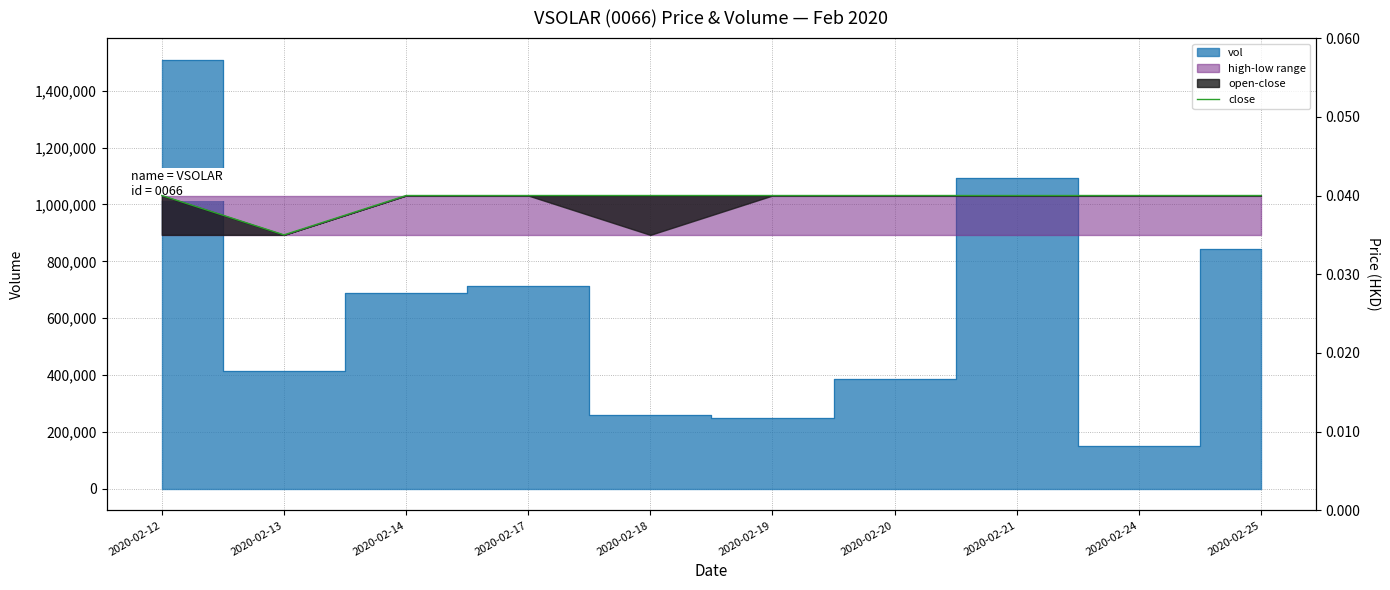

True or false: there are more than 2 points higher than both neighbors.

False